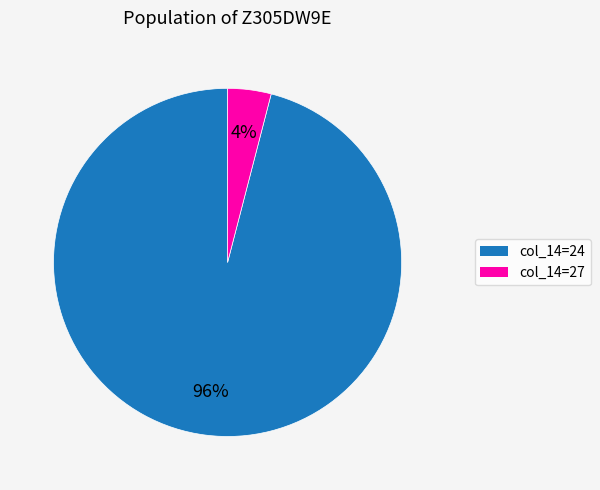

Rank the categories by value from lowest to highest.

col_14=27, col_14=24